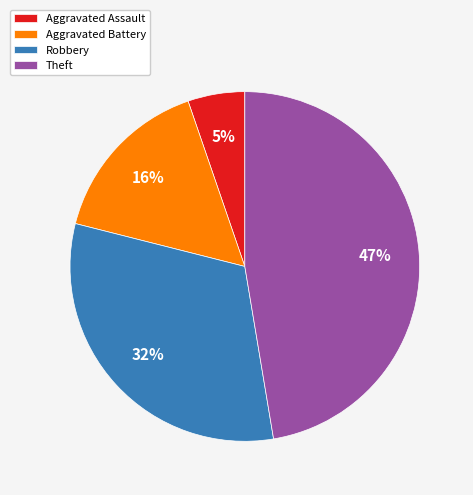

To the nearest percent, what is the average slice percentage?

25%